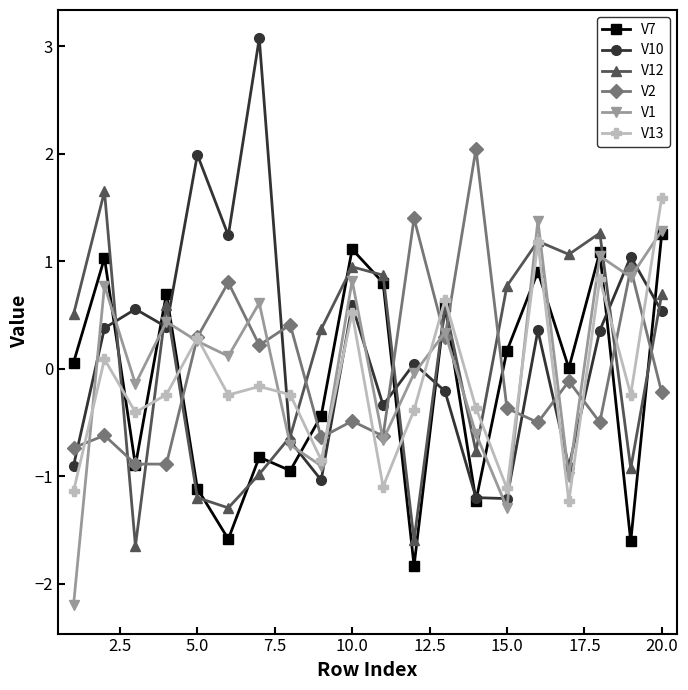

What are all the series names shown in the legend?

V7, V10, V12, V2, V1, V13